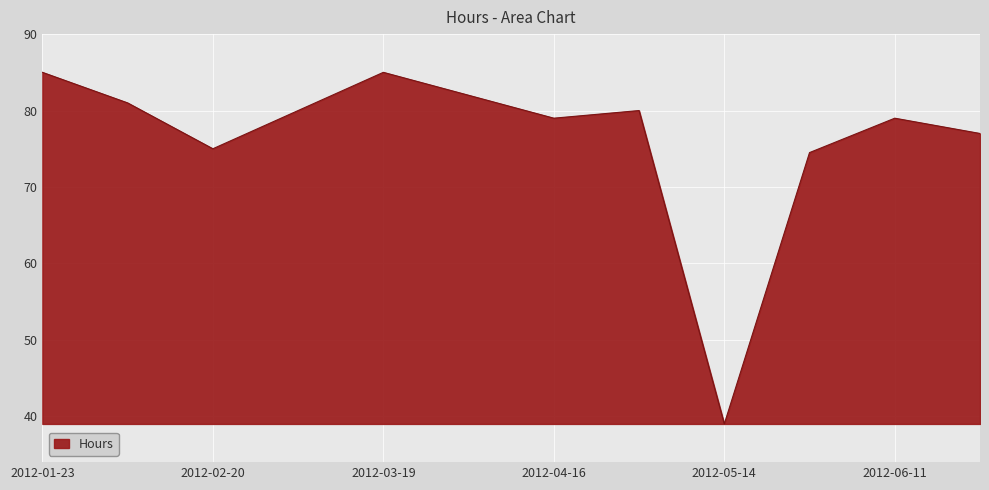

What is the difference between the maximum and minimum values?

46.0